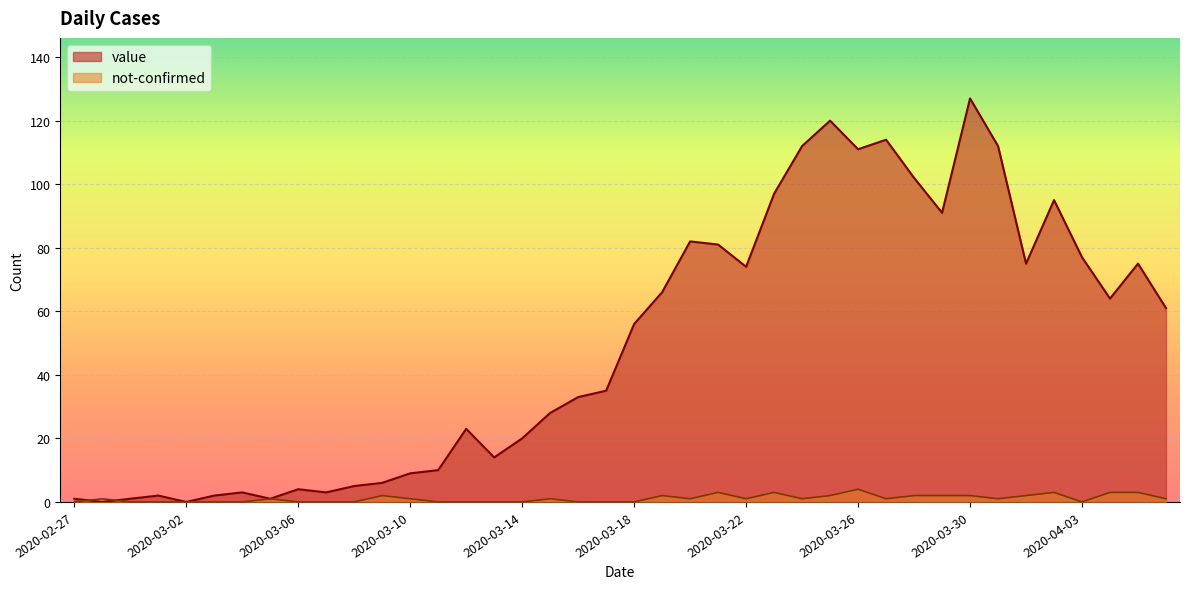

List the labels in order of not-confirmed value, largest first.

2020-03-26, 2020-03-21, 2020-03-23, 2020-04-02, 2020-04-04, 2020-04-05, 2020-03-09, 2020-03-19, 2020-03-25, 2020-03-28, 2020-03-29, 2020-03-30, 2020-04-01, 2020-02-28, 2020-03-05, 2020-03-10, 2020-03-15, 2020-03-20, 2020-03-22, 2020-03-24, 2020-03-27, 2020-03-31, 2020-04-06, 2020-02-27, 2020-02-29, 2020-03-01, 2020-03-02, 2020-03-03, 2020-03-04, 2020-03-06, 2020-03-07, 2020-03-08, 2020-03-11, 2020-03-12, 2020-03-13, 2020-03-14, 2020-03-16, 2020-03-17, 2020-03-18, 2020-04-03